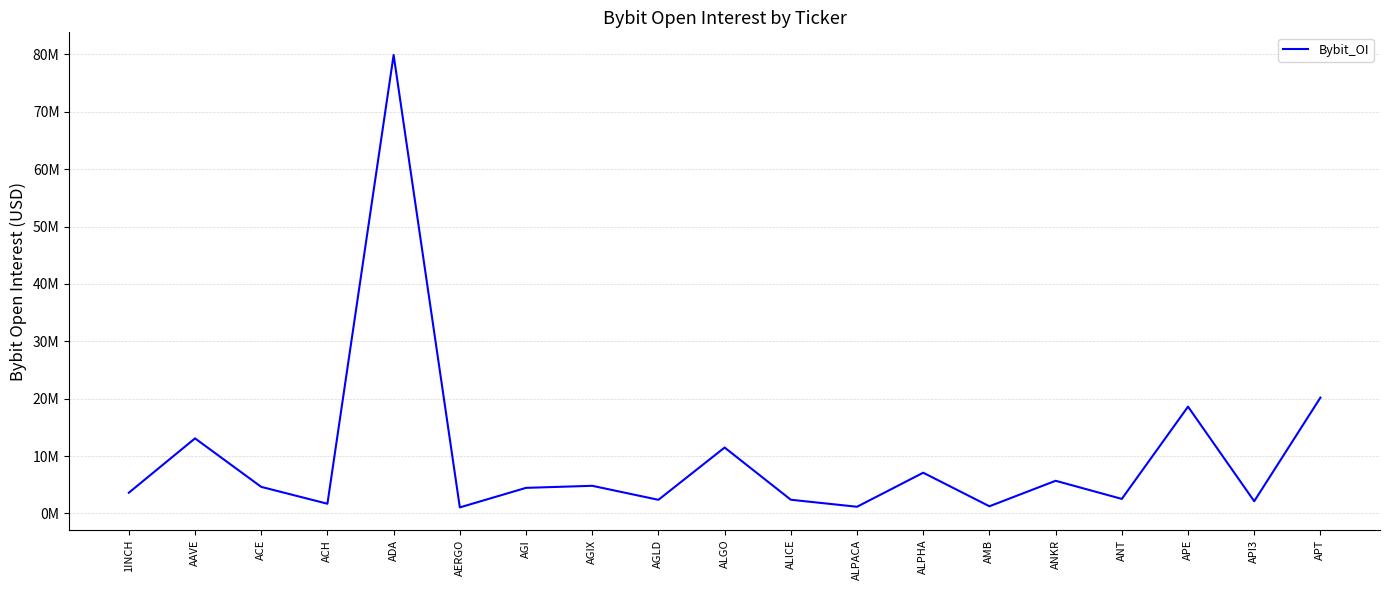

Does the chart display data point markers on the line(s)?

No